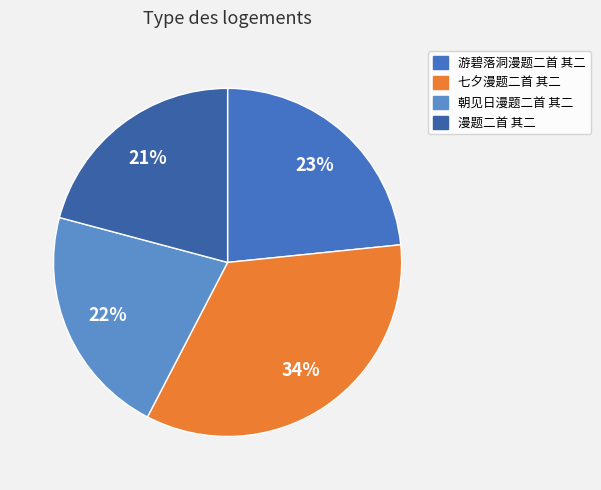

To the nearest percent, what is the difference between the 游碧落洞漫题二首 其二 and 七夕漫题二首 其二 slice percentages?

11%